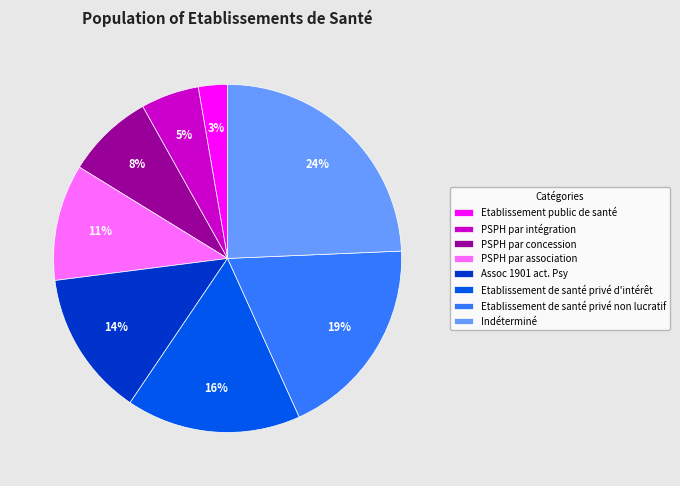

How many slices are in this pie chart?

8